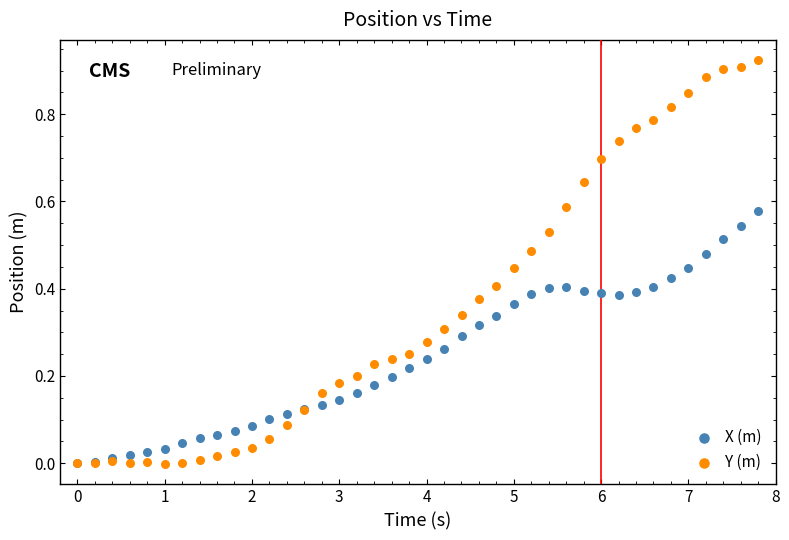

Which series contains the highest Y value?

Y (m)